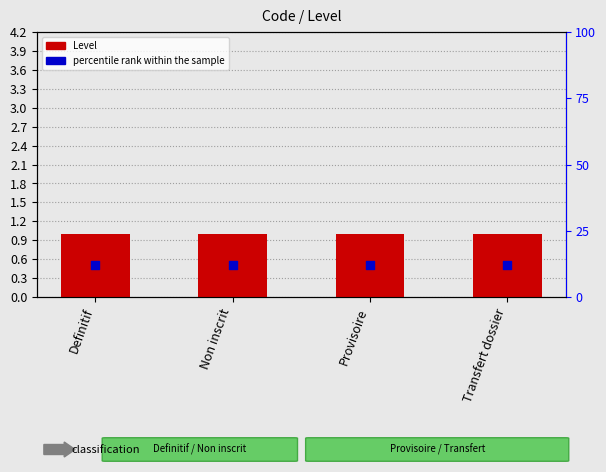

At which category is the sum across all series the highest?

Definitif